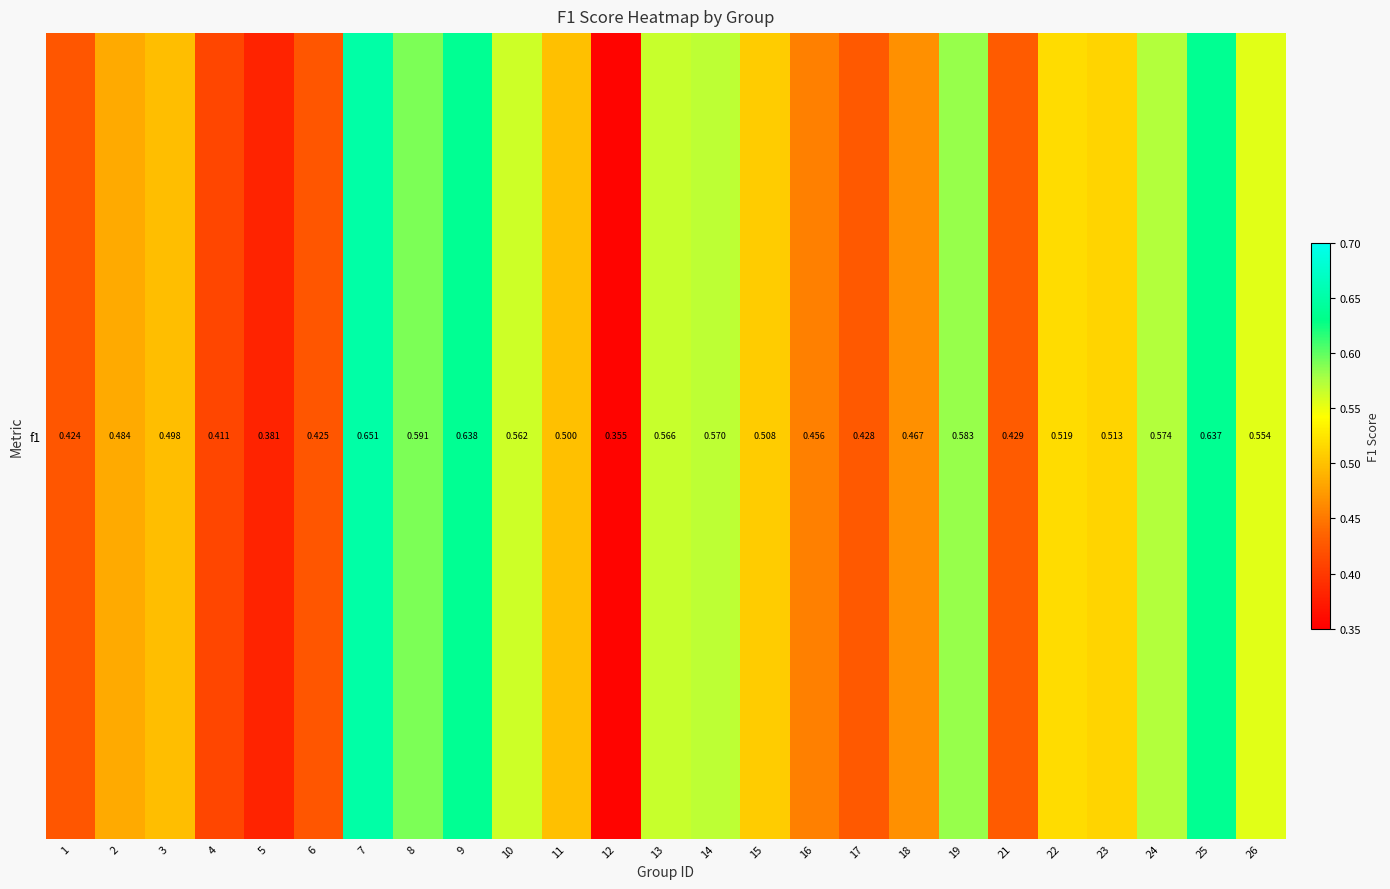

List the labels in order of value, smallest first.

12, 5, 4, 1, 6, 17, 21, 16, 18, 2, 3, 11, 15, 23, 22, 26, 10, 13, 14, 24, 19, 8, 25, 9, 7